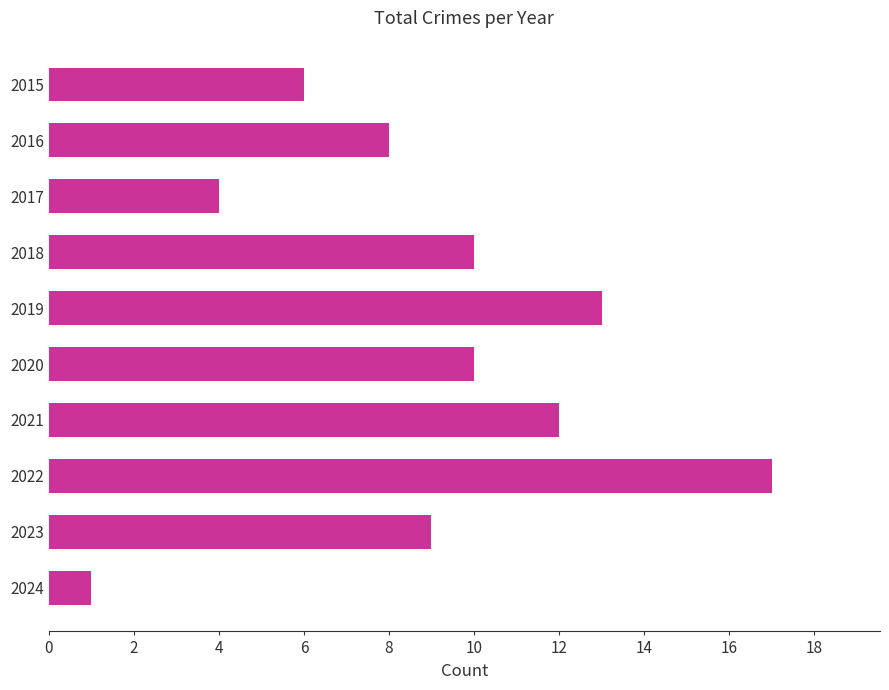

What is the average value?

9